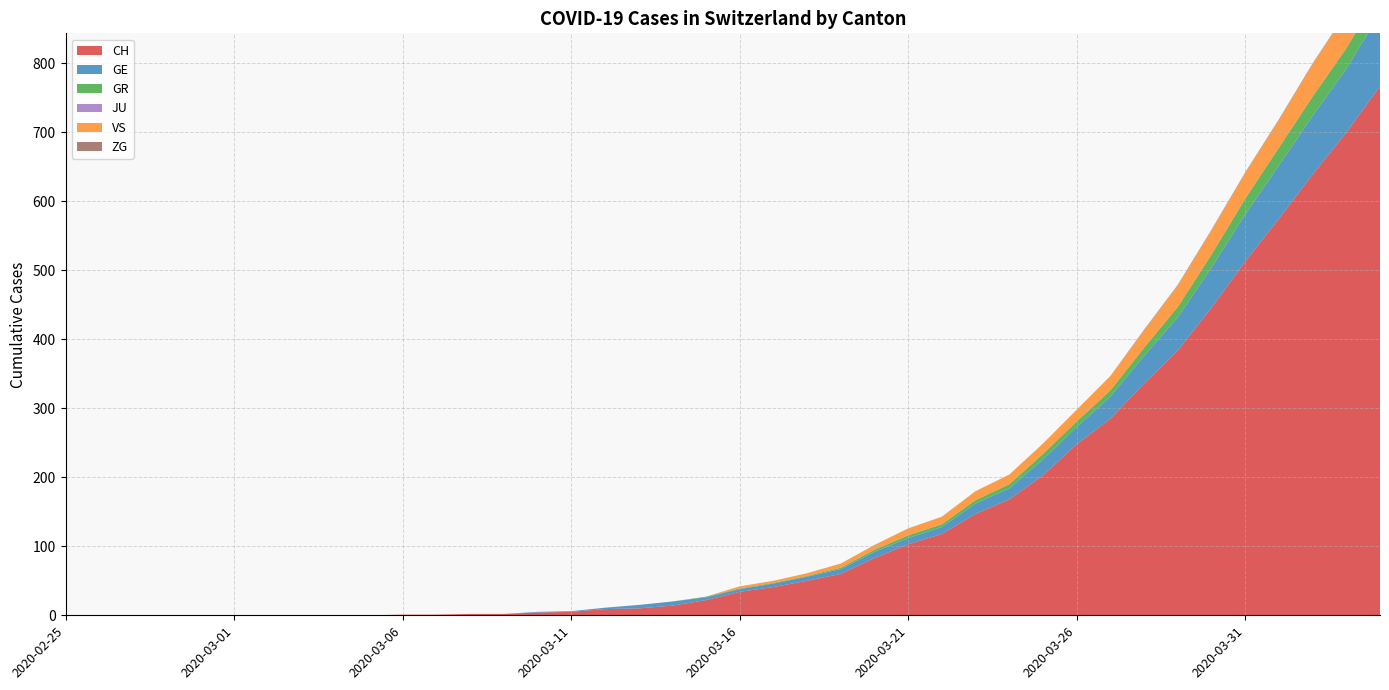

Reading left to right, transcribe all the data shown in this chart.

CH: 0	0	0	0	0	0	0	0	0	0	1	1	2	2	4	5	9	10	14	22	34	41	50	60	83	103	118	147	168	203	248	285	336	384	446	513	575	639	700	767
GE: 0	0	0	0	0	0	0	0	0	0	0	0	0	0	1	1	2	5	6	4	4	5	6	7	9	9	10	15	16	23	25	32	40	48	58	68	77	85	92	106
GR: 0	0	0	0	0	0	0	0	0	0	0	0	0	0	0	0	0	0	0	1	1	1	1	2	3	4	4	5	6	8	8	9	12	15	19	23	26	28	30	30
JU: 0	0	0	0	0	0	0	0	0	0	0	0	0	0	0	0	0	0	0	0	0	0	0	0	0	0	0	0	0	0	0	0	0	0	0	0	0	0	0	0
VS: 0	0	0	0	0	0	0	0	0	0	0	0	0	0	0	0	0	0	0	0	3	3	4	6	7	10	11	13	14	15	17	21	25	31	35	37	40	47	51	53
ZG: 0	0	0	0	0	0	0	0	0	0	0	0	0	0	0	0	0	0	0	0	0	0	0	0	0	0	0	0	0	0	0	0	1	1	1	1	1	1	1	2